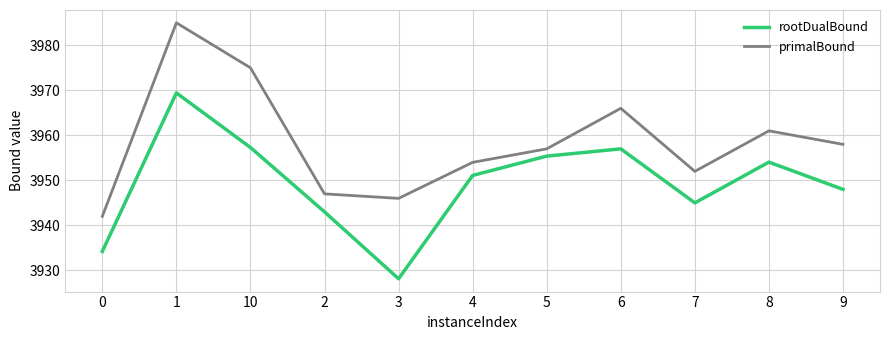

True or false: primalBound and rootDualBound intersect in this chart.

False